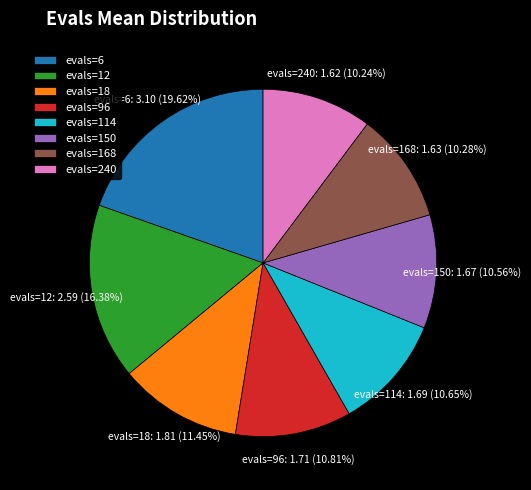

How many slices are in this pie chart?

8